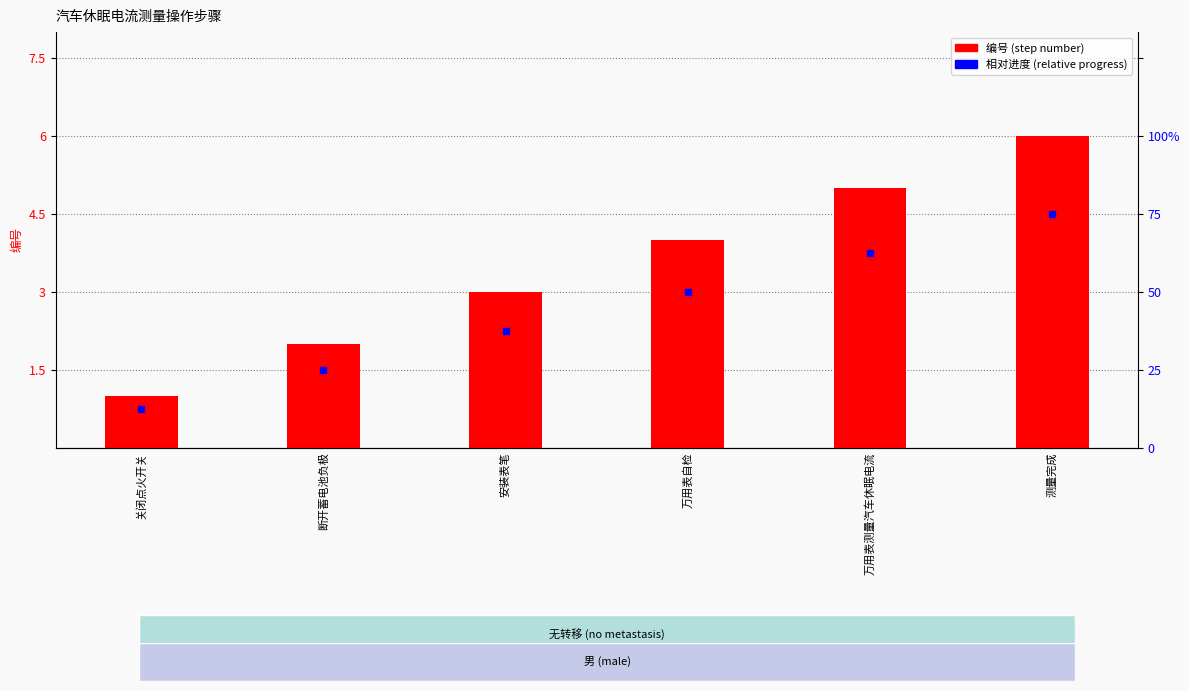

At which label is the value closest to 3?

安装表笔